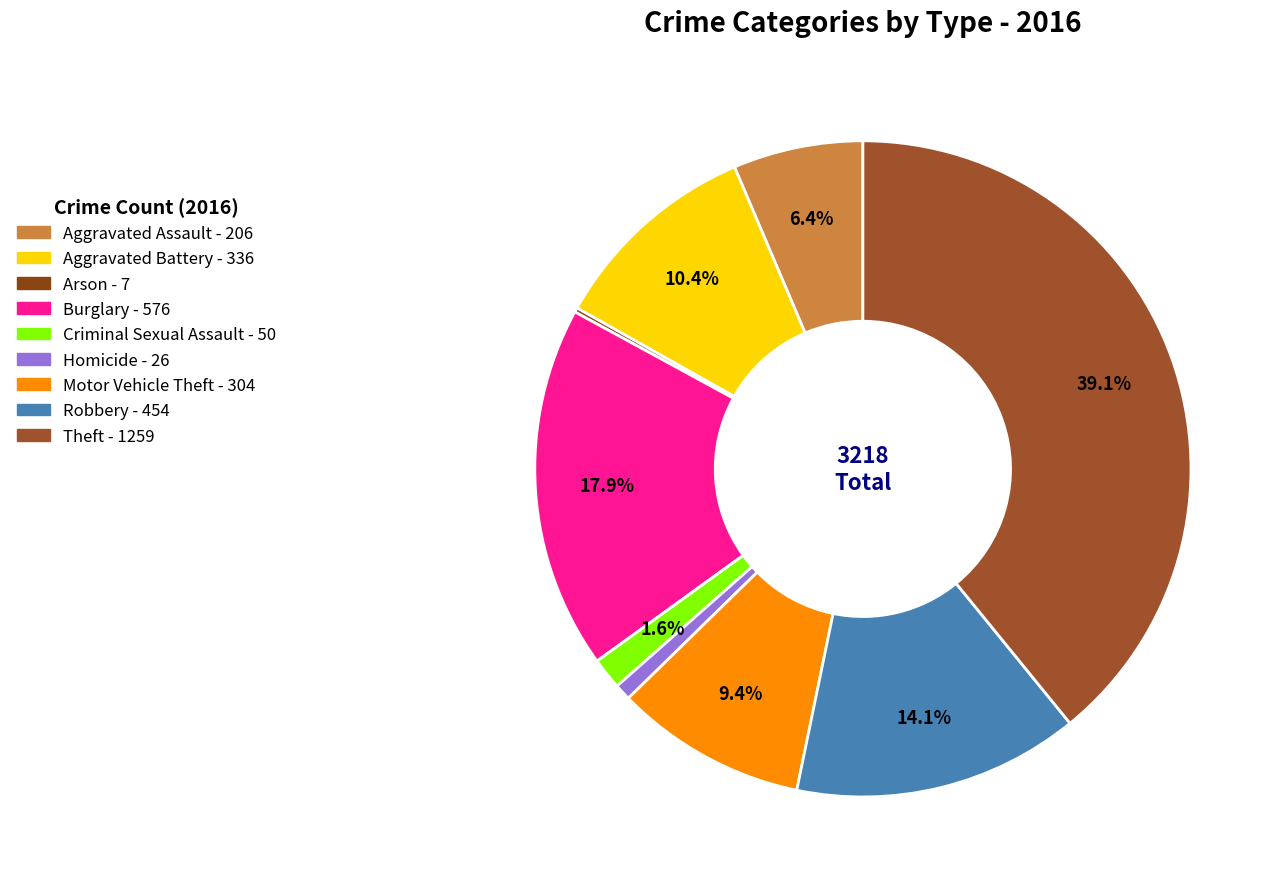

Approximately how many times larger is the value at Theft compared to Criminal Sexual Assault?

25.2